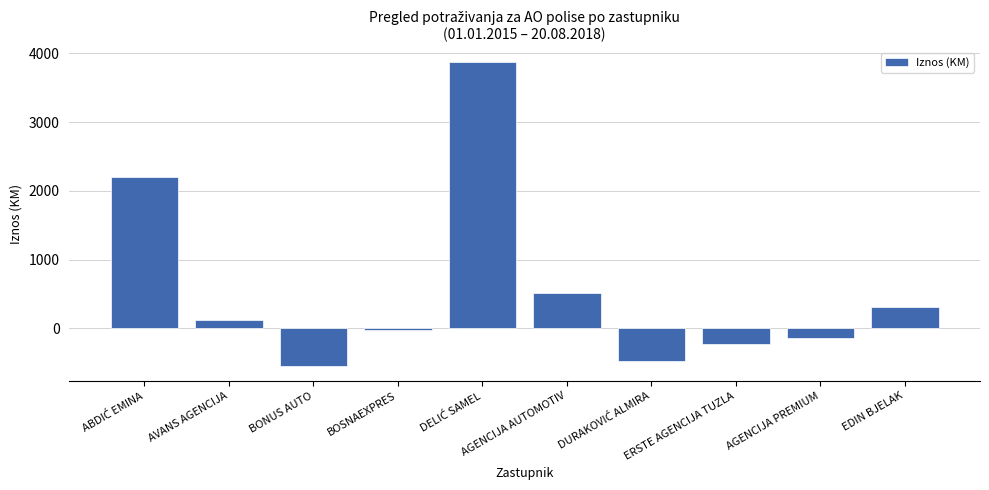

What is the label of the 8th bar from the right?

BONUS AUTO